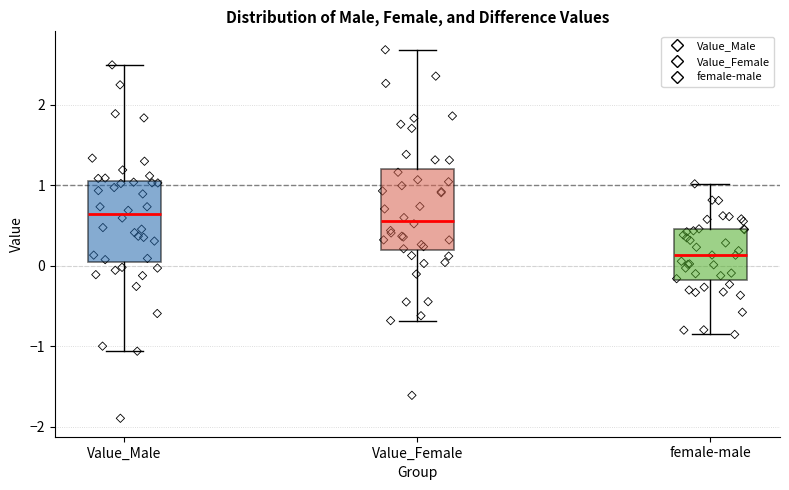

Reading left to right, read every box against the y-axis: the position of its median line, the range the box covers, and the ends of its whiskers. The values are not printed on the chart, so give them approximately, as read against the axis.

Value_Male: median 0.6, box 0.1 to 1.1, whiskers -1.1 to 2.5
Value_Female: median 0.6, box 0.2 to 1.2, whiskers -0.7 to 2.7
female-male: median 0.1, box -0.2 to 0.5, whiskers -0.9 to 1.0